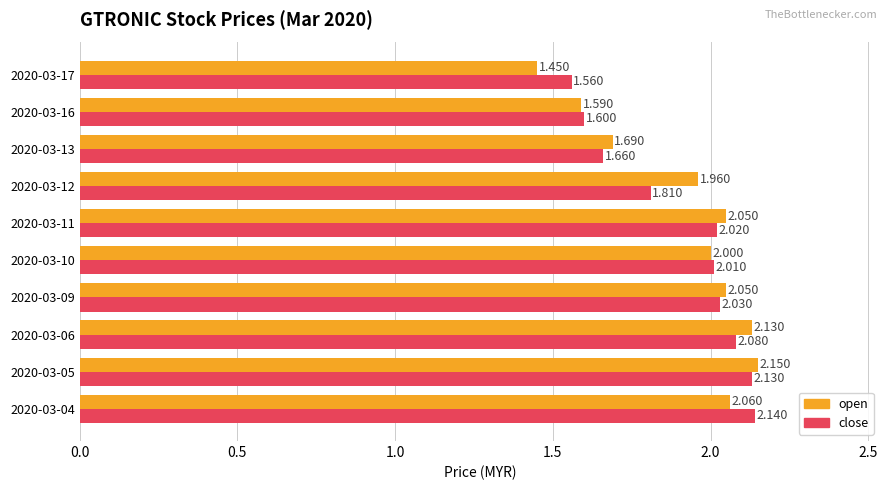

How many distinct data groups are displayed?

2